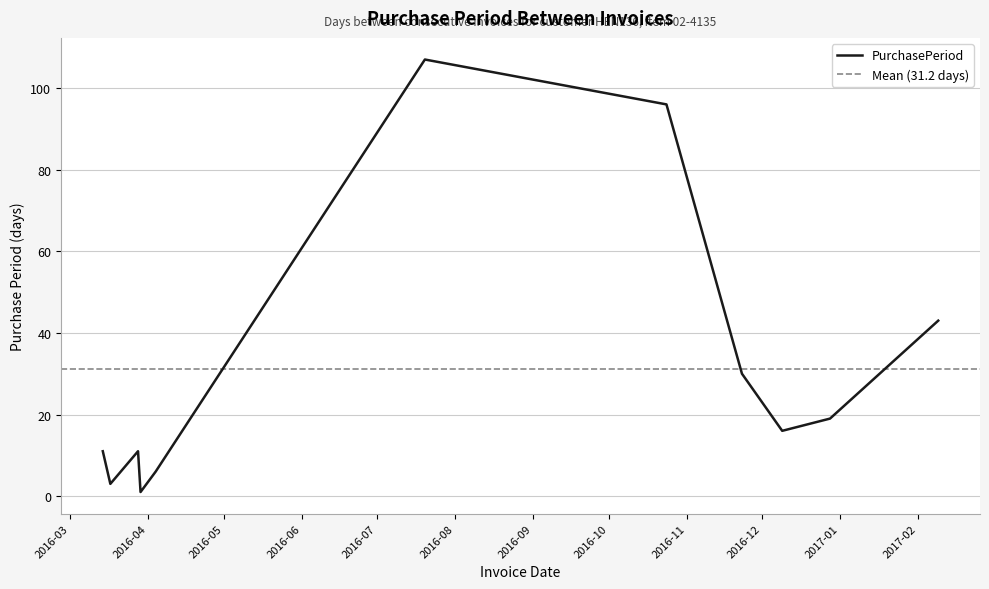

Rank the categories by value from highest to lowest.

2016-07-20, 2016-10-24, 2017-02-09, 2016-11-23, 2016-12-28, 2016-12-09, 2016-03-14, 2016-03-28, 2016-04-04, 2016-03-17, 2016-03-29